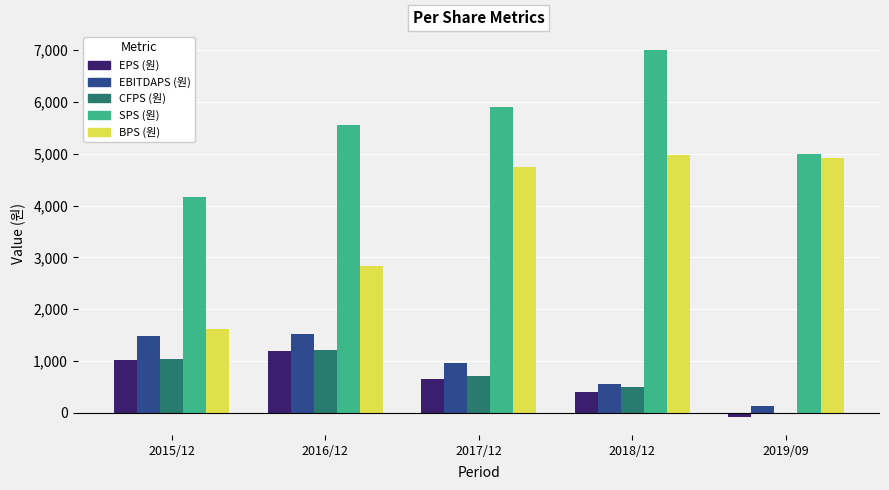

Which series has the largest total across all categories?

SPS (원)